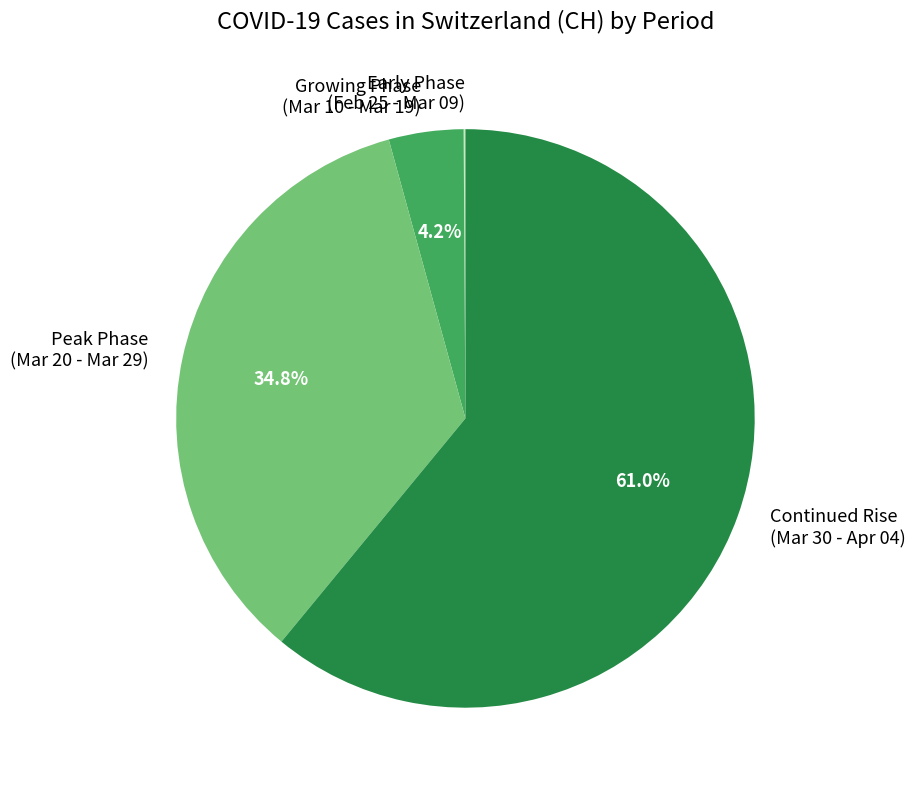

Is there any slice that represents more than half of the pie?

Yes